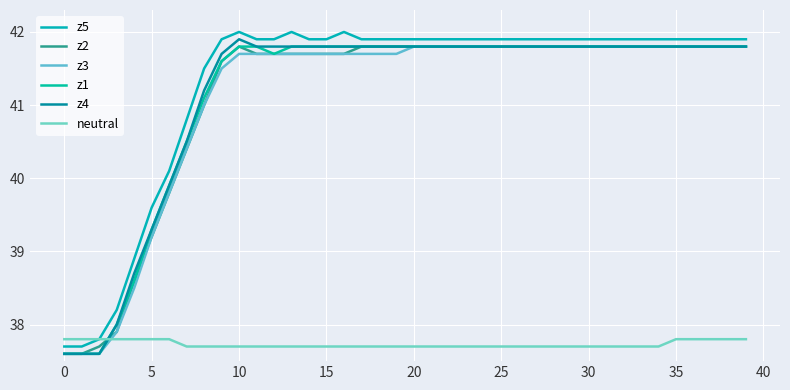

How many lines are shown in the chart?

6